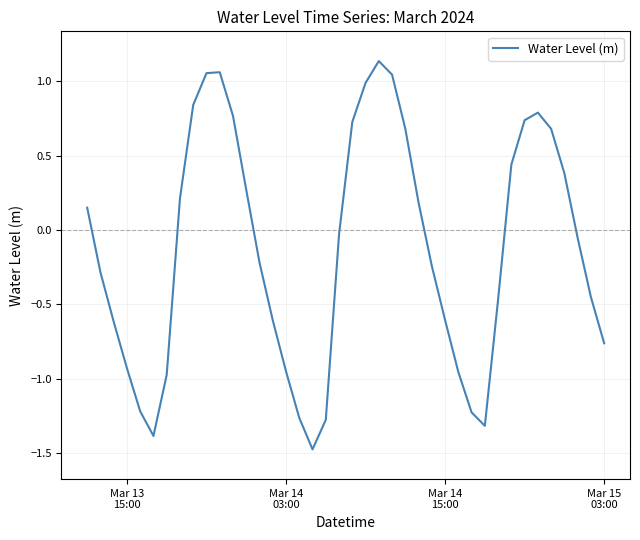

What is the difference between the maximum and minimum values?

2.6